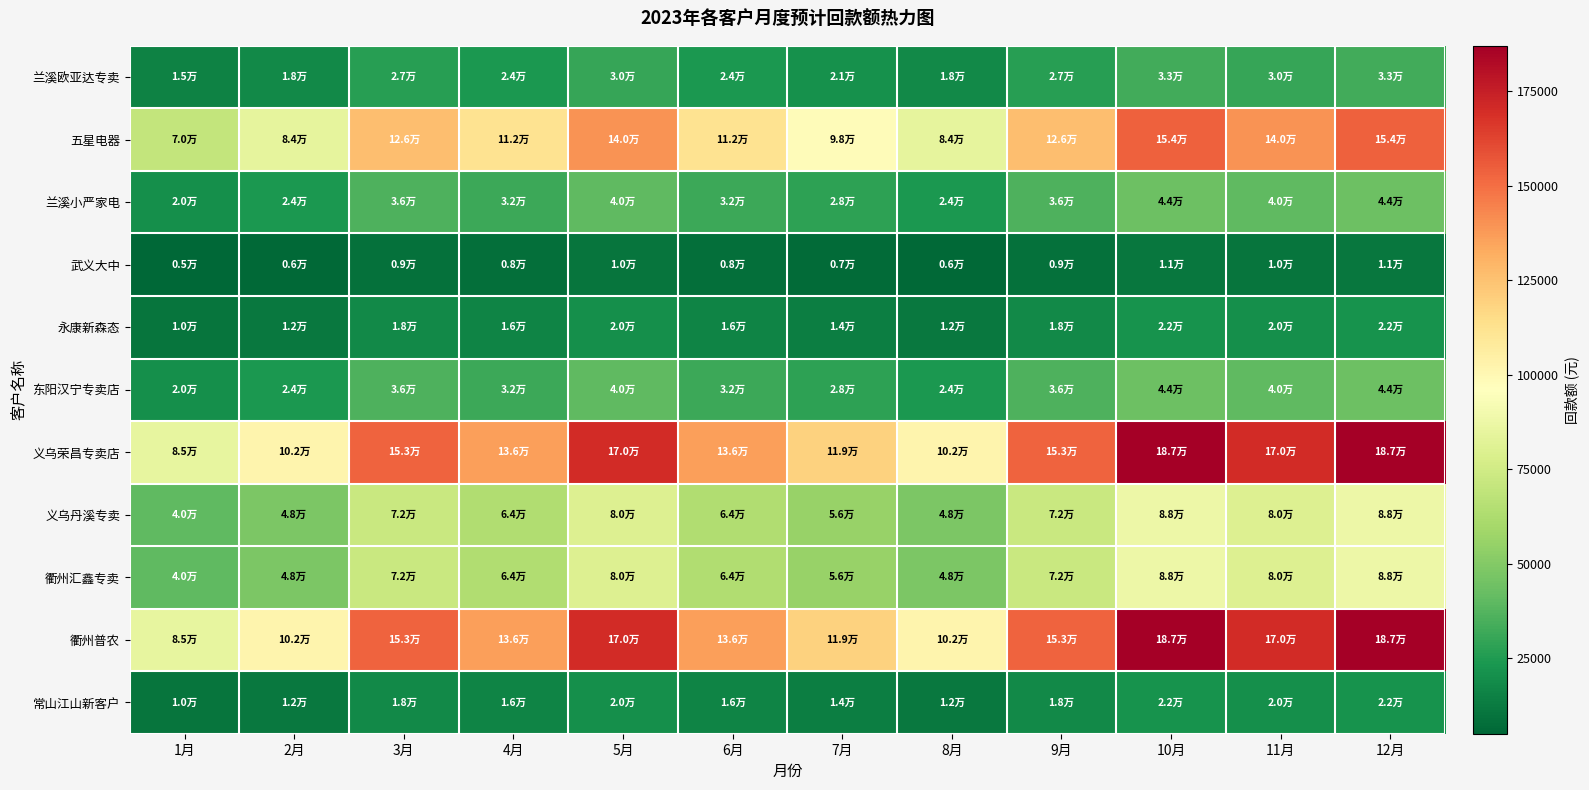

Count the number of data series in this chart.

11